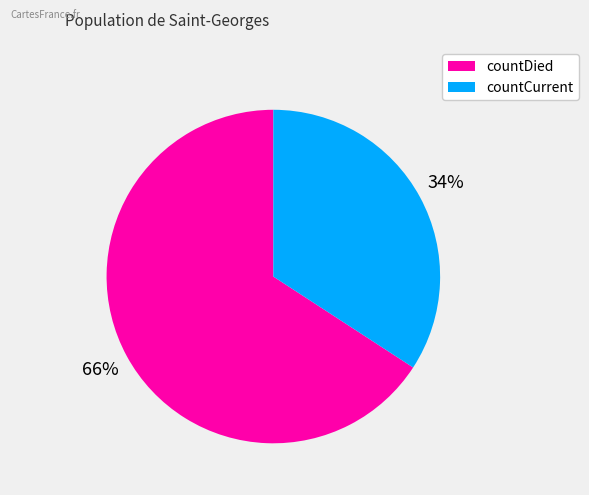

Rank the categories by value from lowest to highest.

countCurrent, countDied